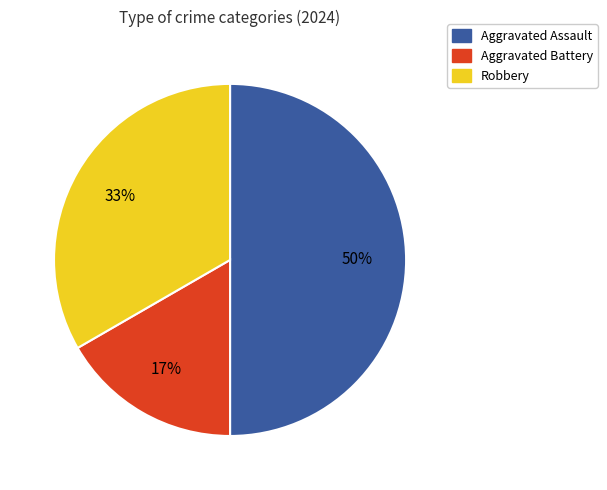

True or false: Robbery accounts for 33% of the total.

True